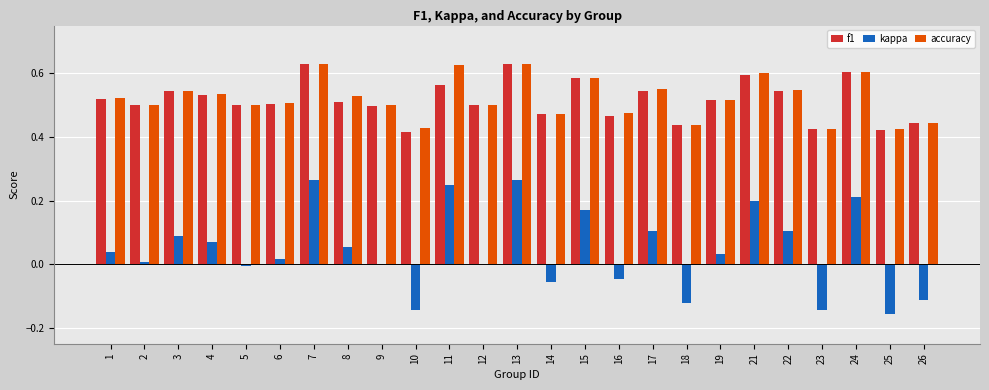

Is it true that accuracy equals 0.6 at 15?

True